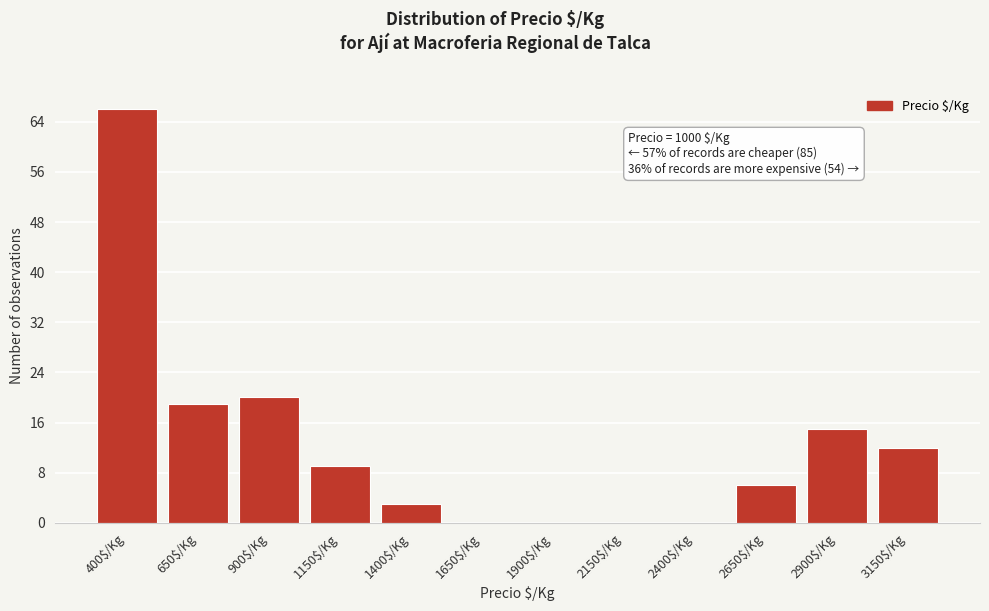

What is the greatest value displayed?

66